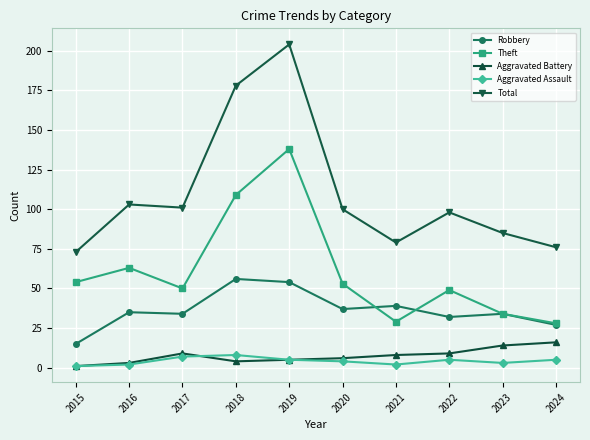

Count the number of data series in this chart.

5